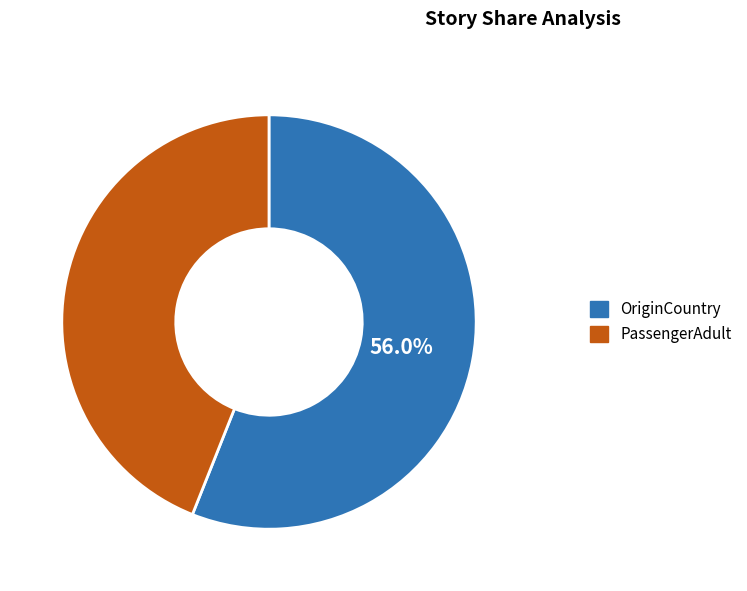

To the nearest percent, what percentage of the pie is OriginCountry?

56%